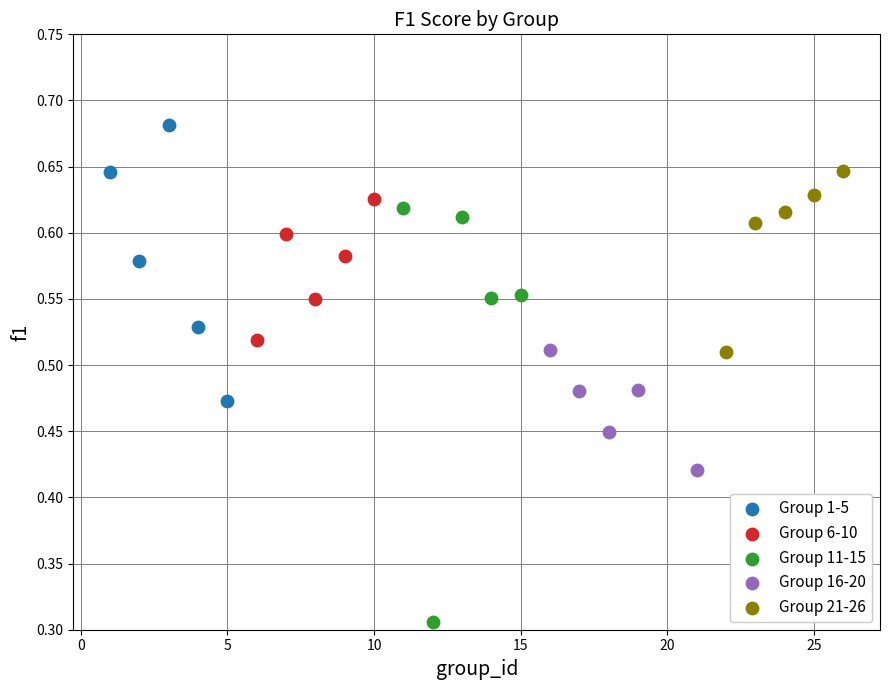

Which series has the widest spread of Y values?

Group 11-15